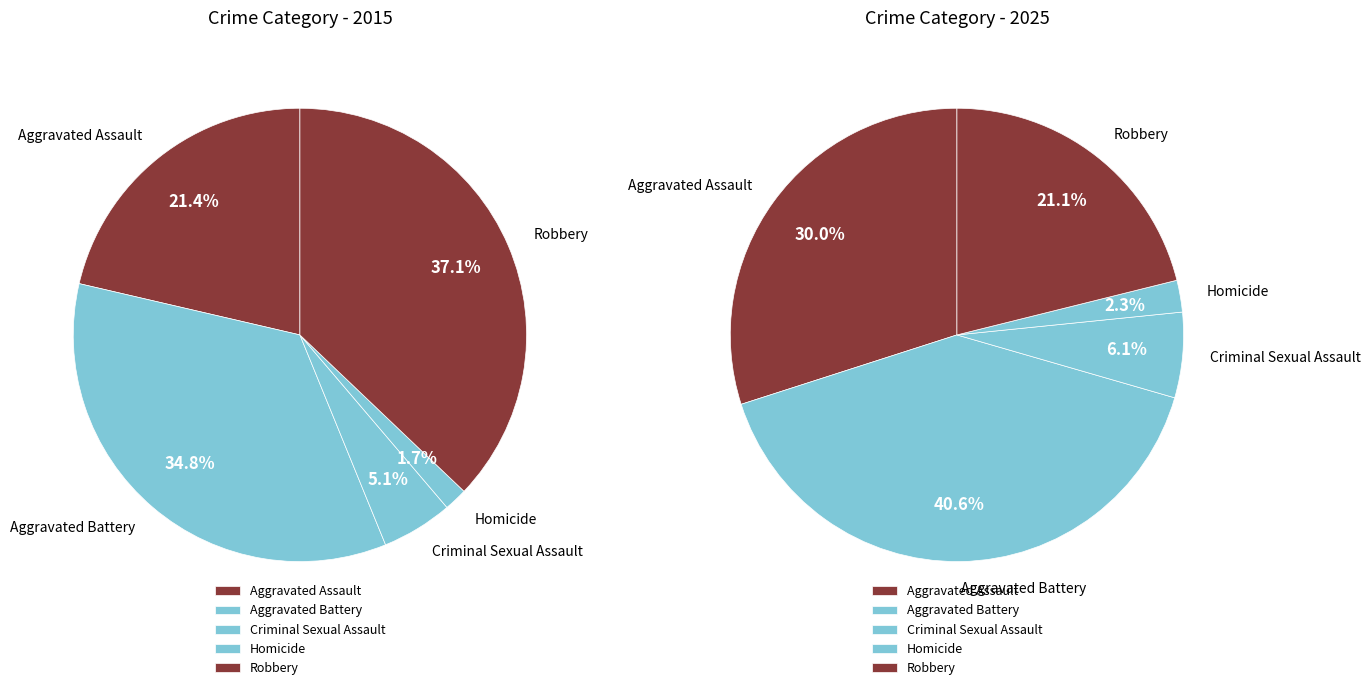

Rank the series by their maximum value, from lowest to highest.

values_2015, values_2025